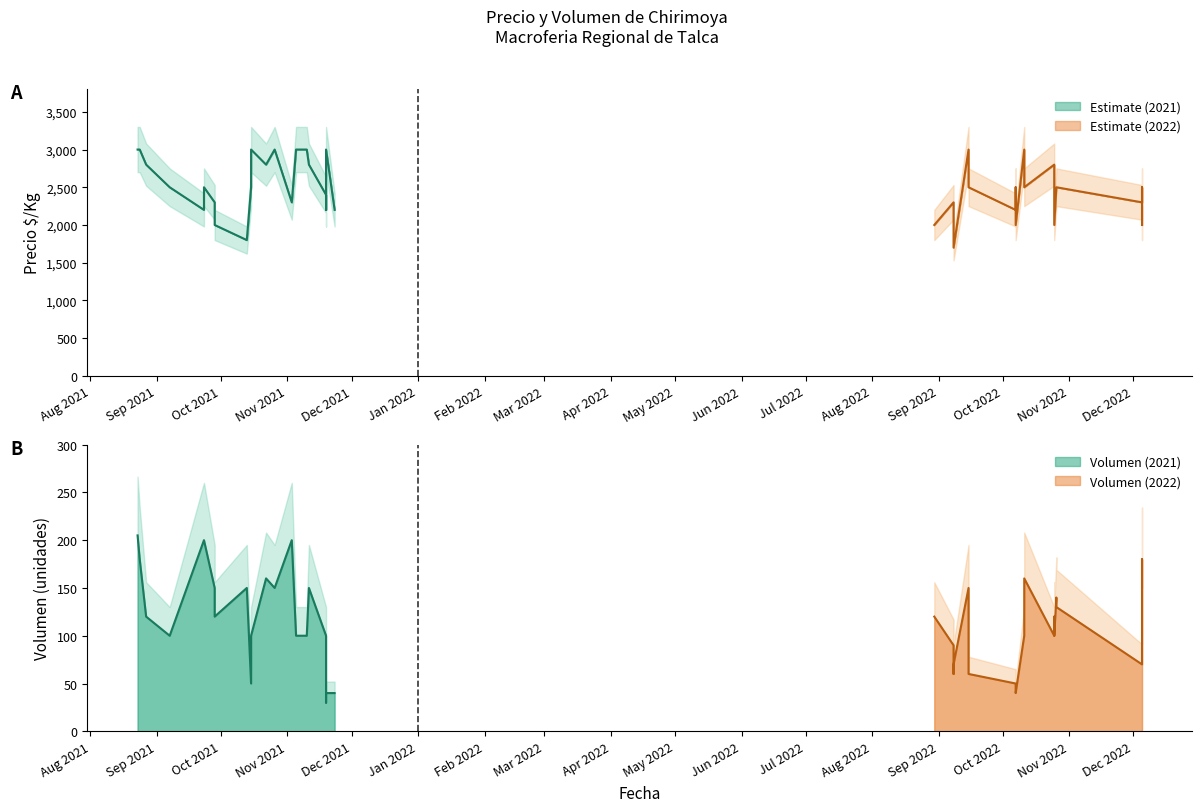

The Precio promedio ponderado series shows 2800 at 11. True or false?

True